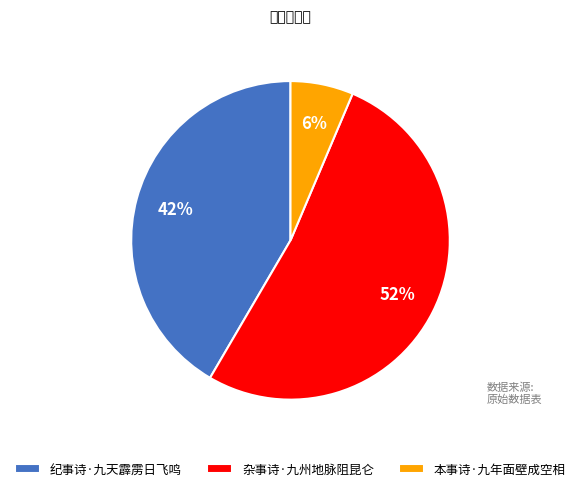

Combined, do 本事诗·九年面壁成空相 and 杂事诗·九州地脉阻昆仑 account for over 50%?

Yes